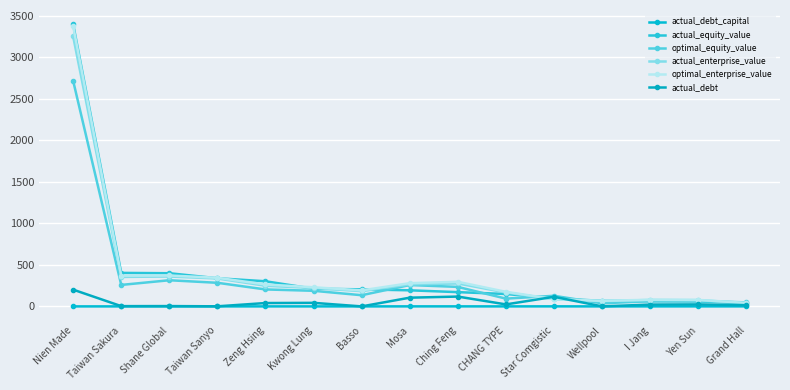

What is the label of the 15th point from the left?

Grand Hall